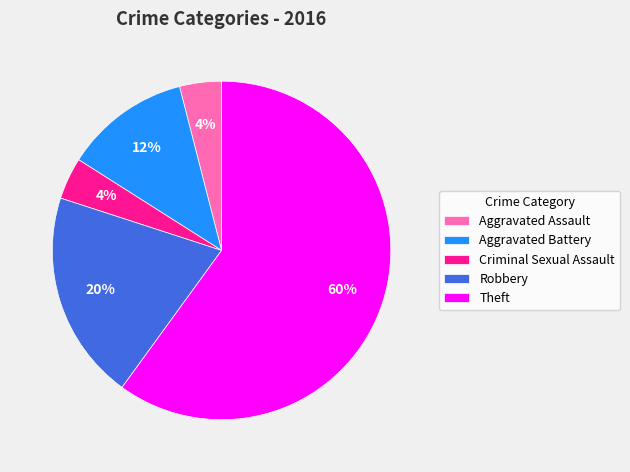

True or false: Criminal Sexual Assault accounts for 14% of the total.

False